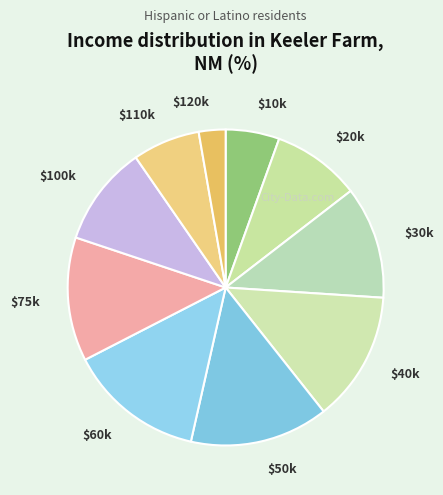

Does any single category account for the majority?

No